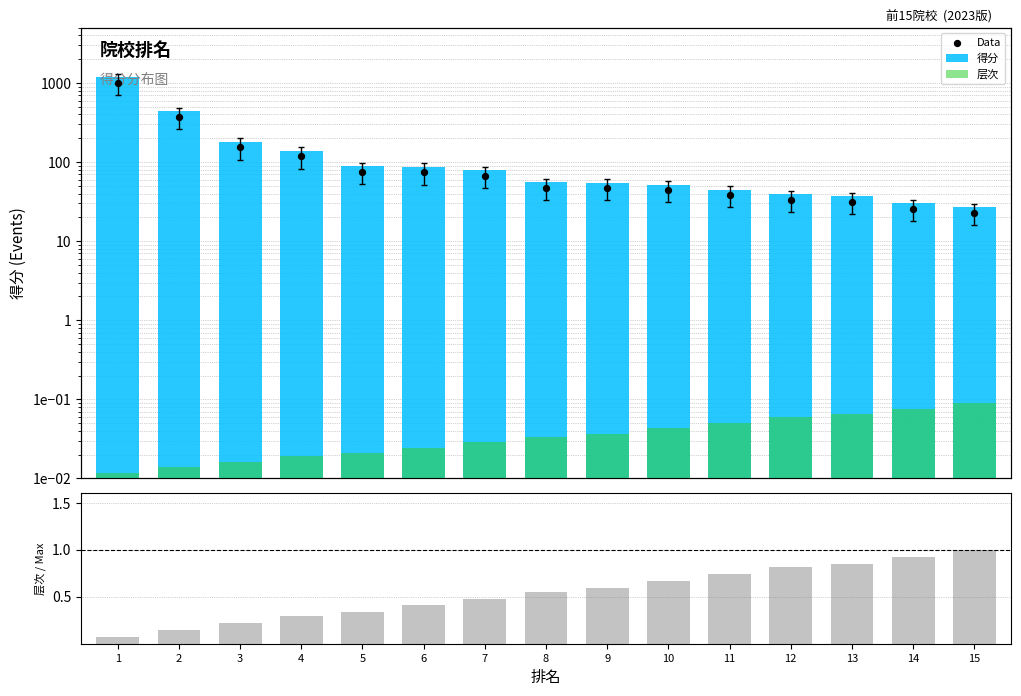

Is the value of 层次比值 at 4 greater than the value of Data at 2?

No